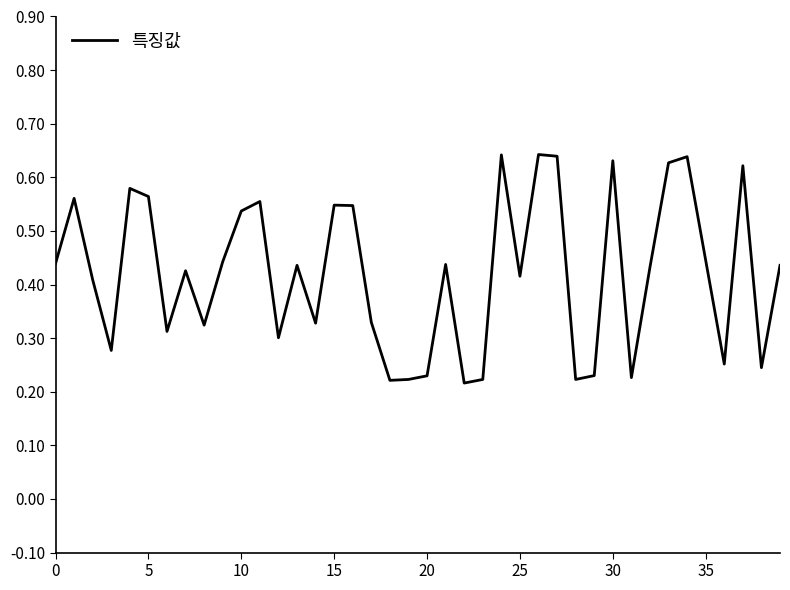

How many lines are shown in the chart?

1